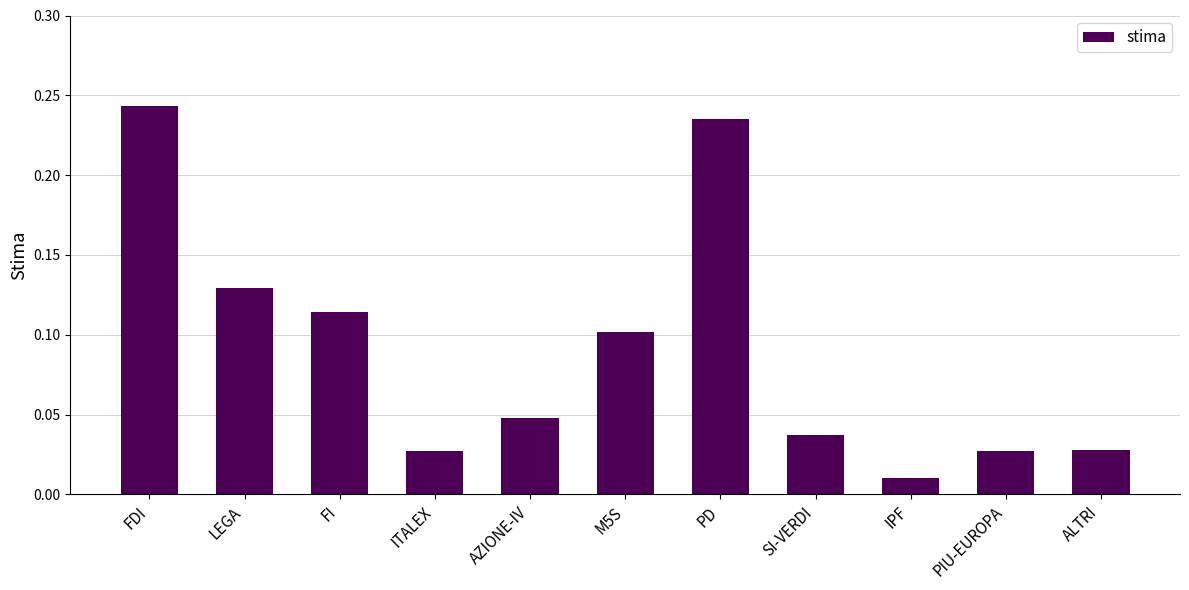

Are the bars horizontal?

No